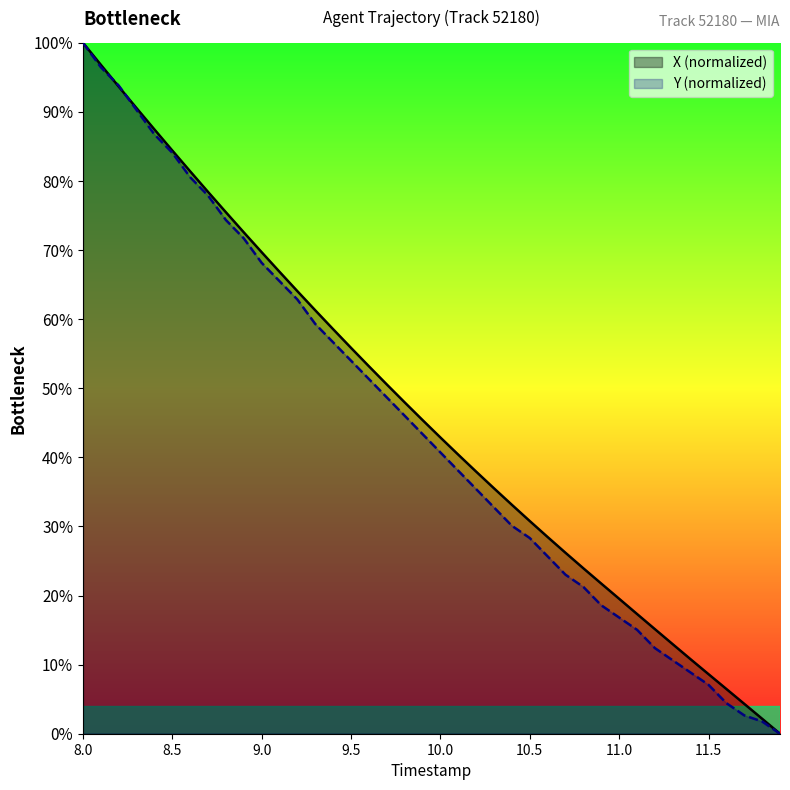

What is the maximum value shown in the chart?

100.0